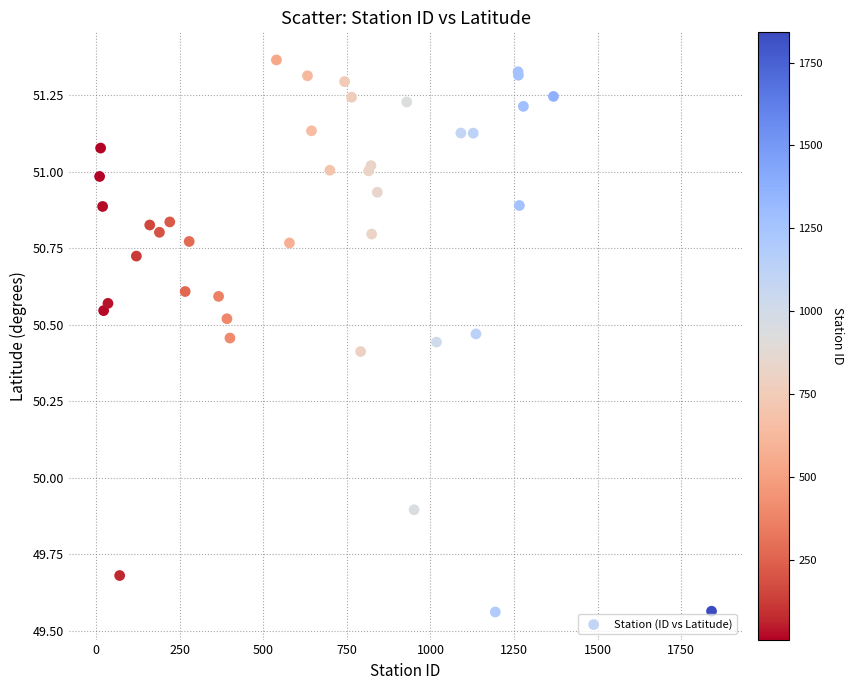

What Y value in the scatter plot is closest to 50?

49.9